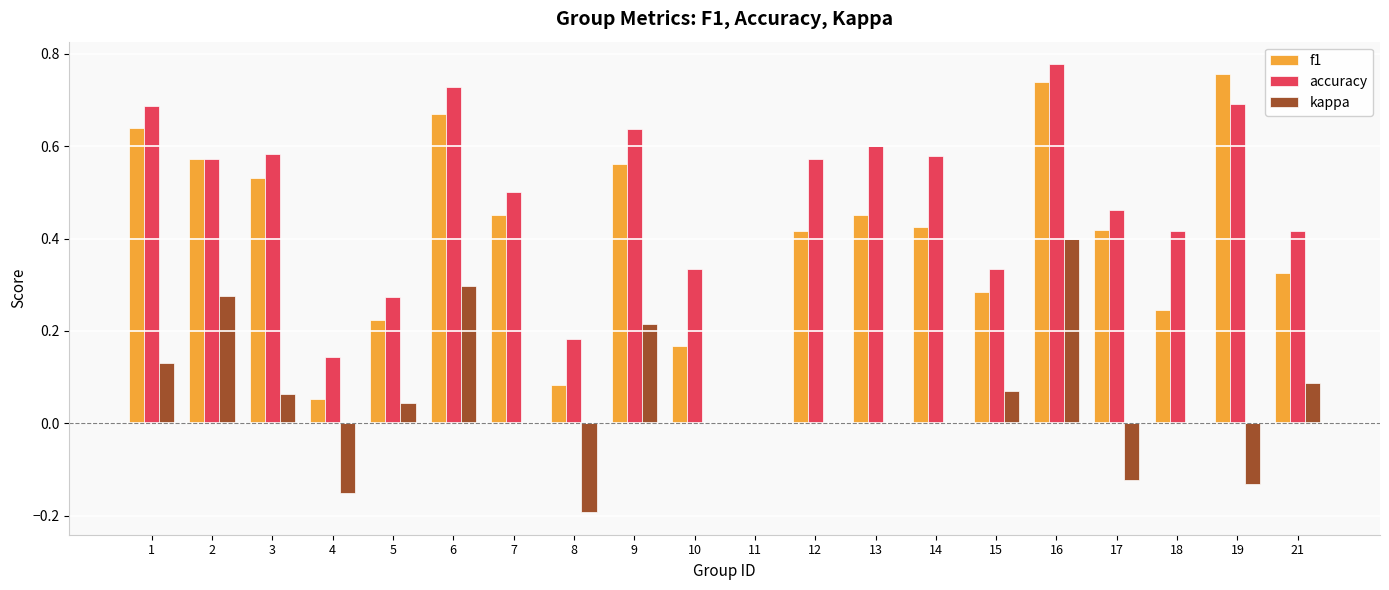

Is the value of f1 at 19 greater than the value of accuracy at 3?

Yes